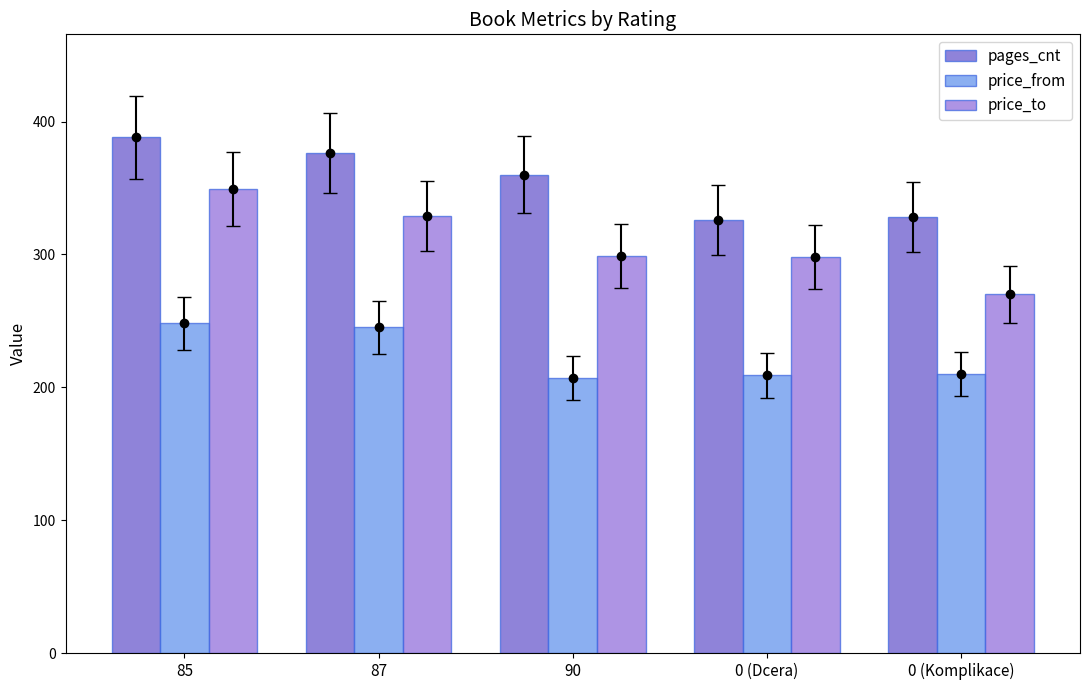

Rank the series by their maximum value, from lowest to highest.

price_from, price_to, pages_cnt